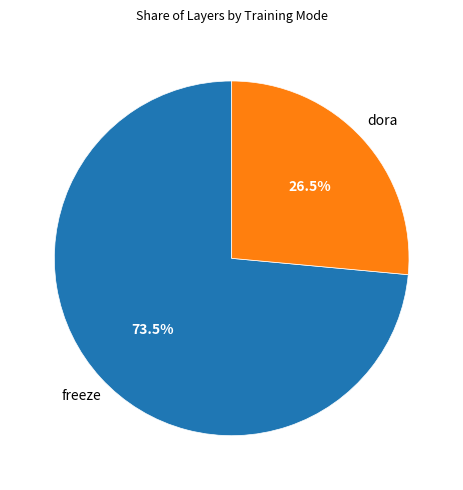

Does any single category account for the majority?

Yes